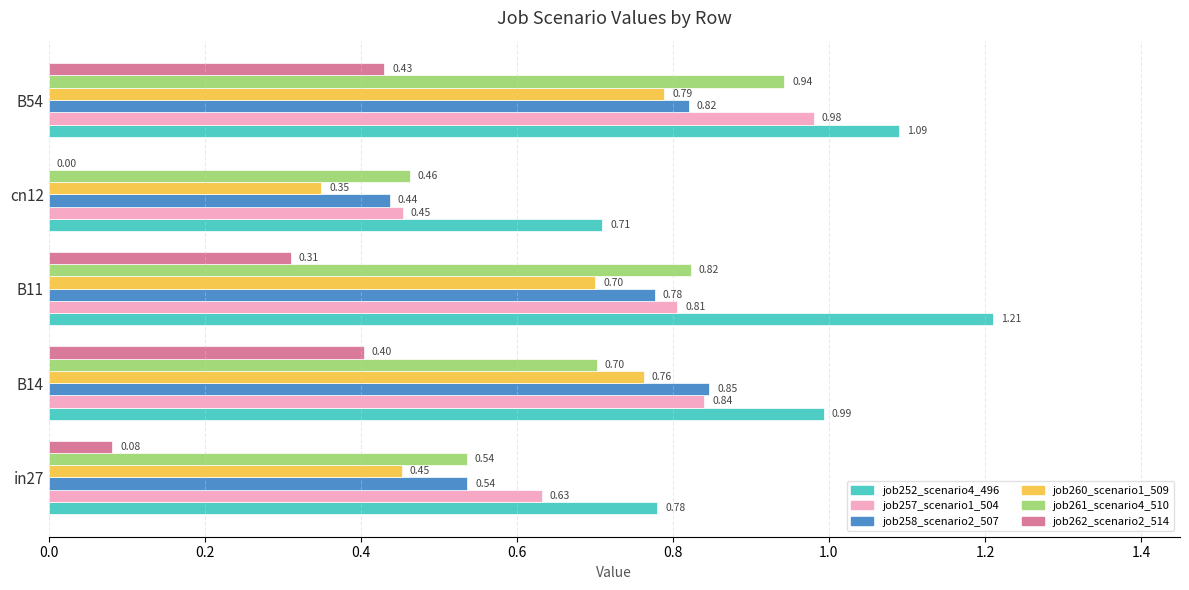

Which series changed the most between in27 and cn12?

job257_scenario1_504